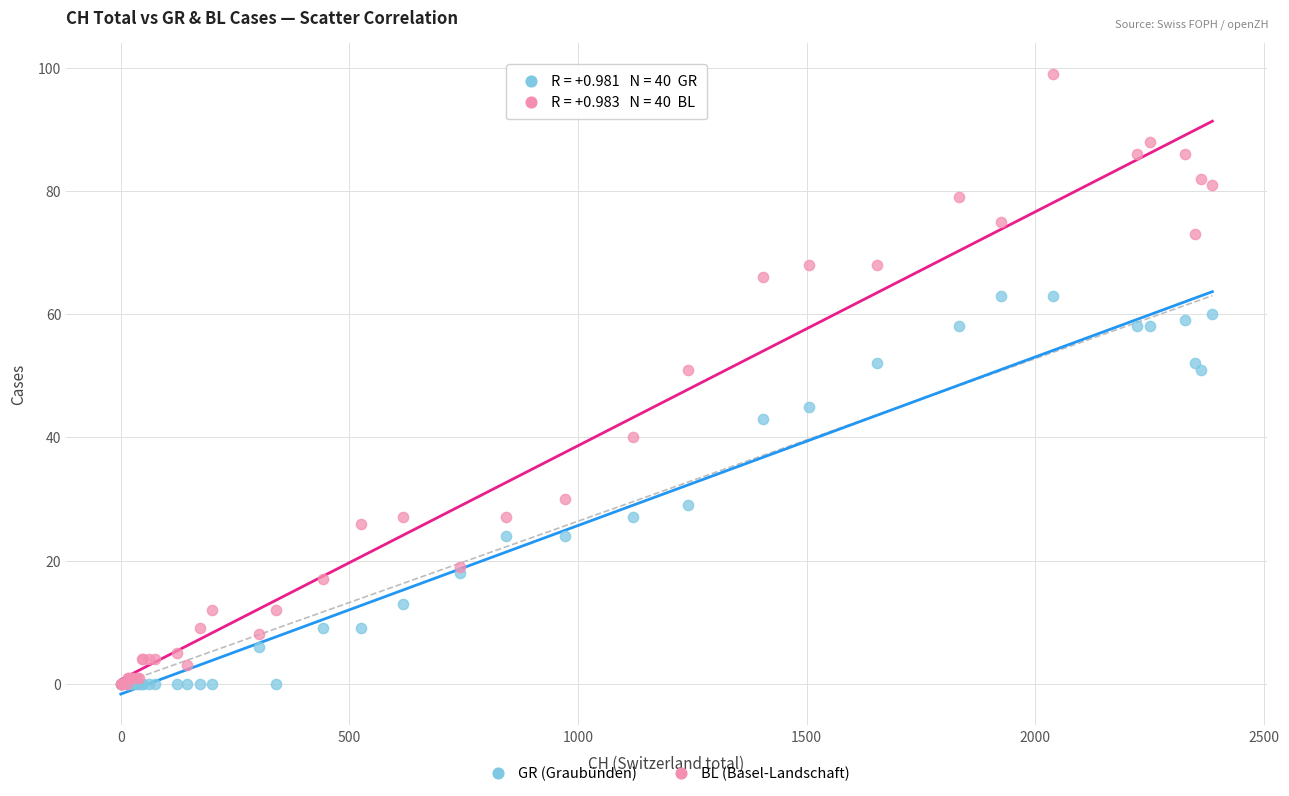

Which series has the widest spread of Y values?

BL (Basel-Landschaft)